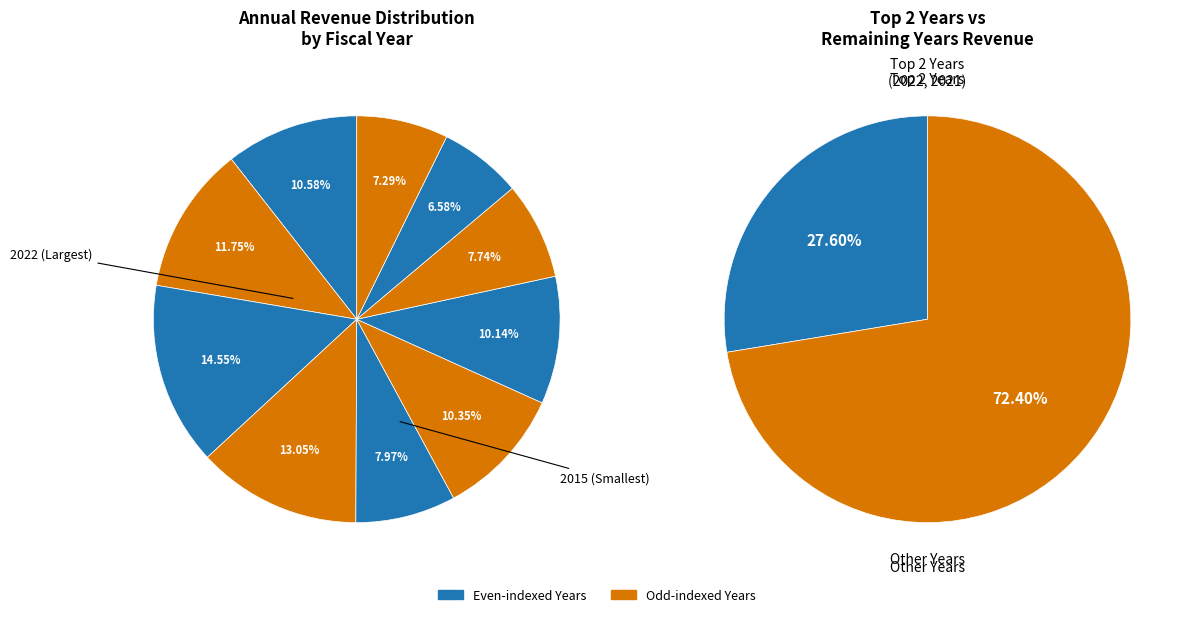

Is there a majority slice in this chart?

No